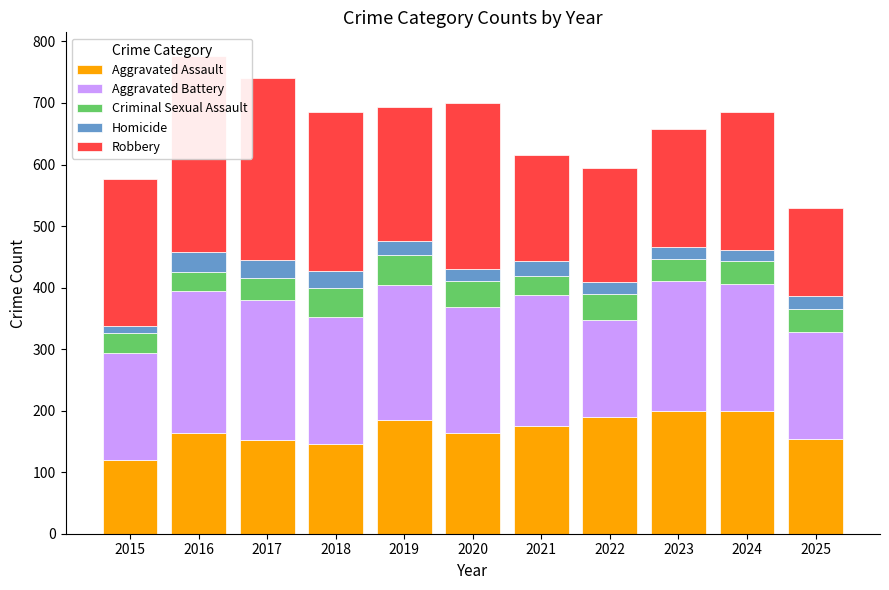

What value does the Robbery series have at 2016?

318